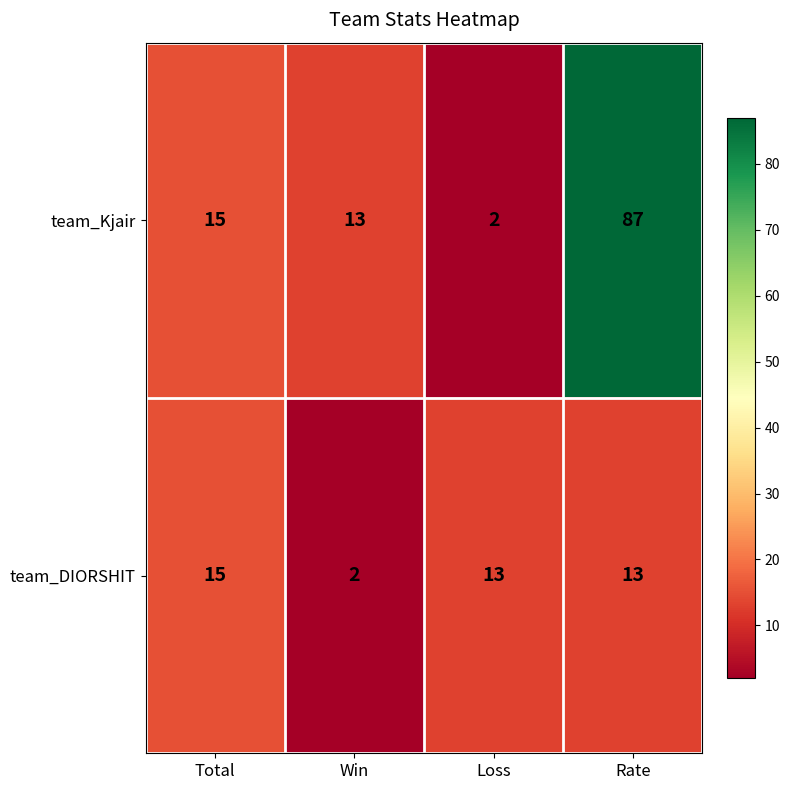

At which label does team_Kjair reach its peak?

Rate